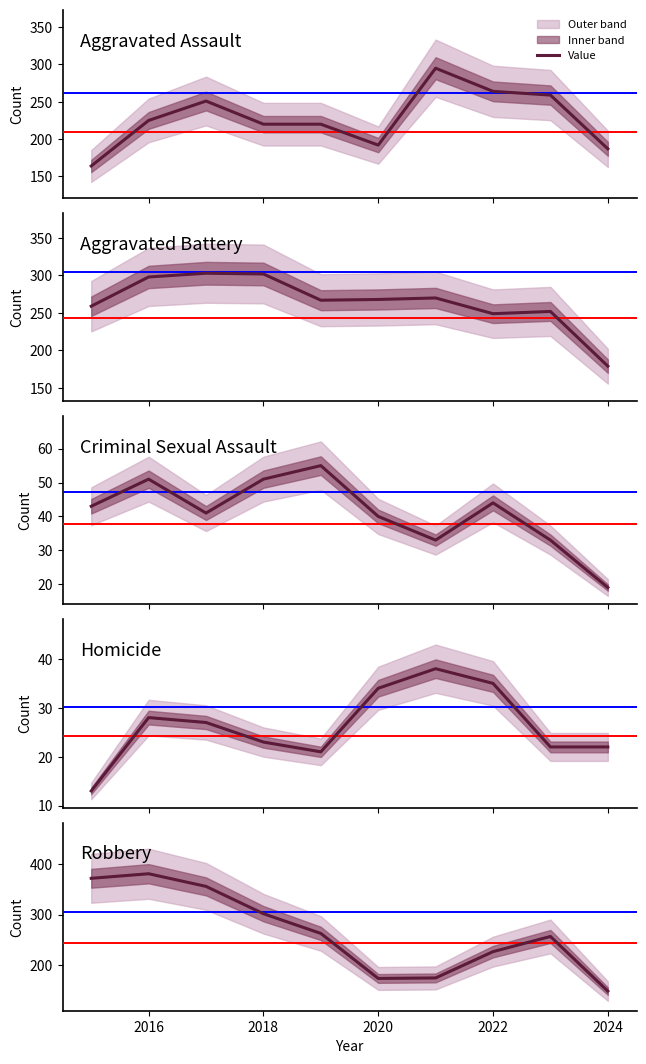

Reading left to right, what are all the values shown in this chart?

Aggravated Assault: 164	225	251	220	220	192	295	264	259	187
Aggravated Battery: 259	298	303	302	267	268	270	249	252	179
Criminal Sexual Assault: 43	51	41	51	55	40	33	44	33	19
Homicide: 13	28	27	23	21	34	38	35	22	22
Robbery: 372	381	356	302	263	174	175	227	257	149